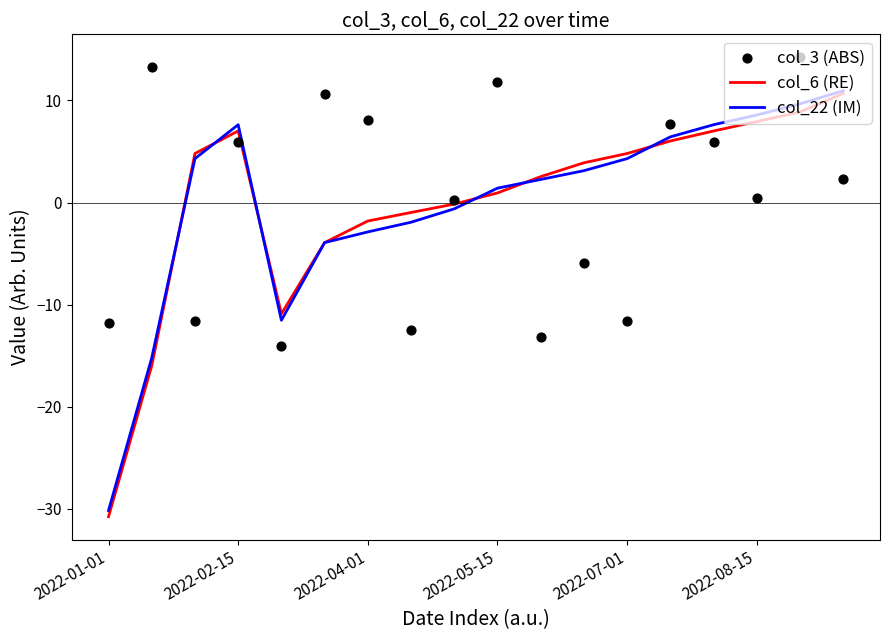

Which series reaches the maximum Y coordinate?

col_3 (ABS)